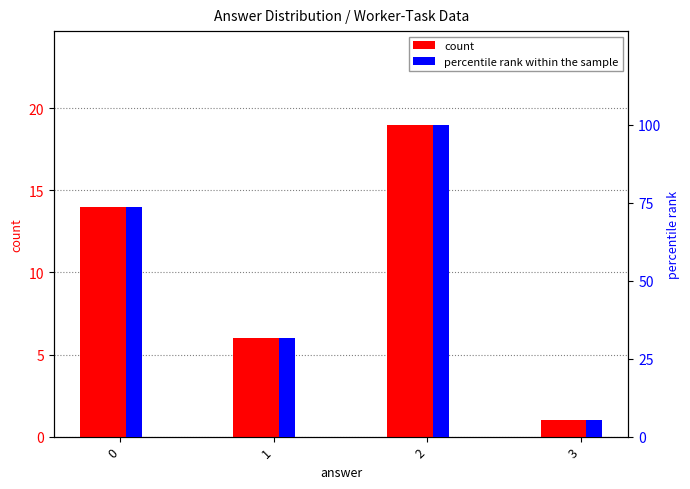

Is the value of percentile rank within the sample at 0 greater than the value of count at 2?

Yes